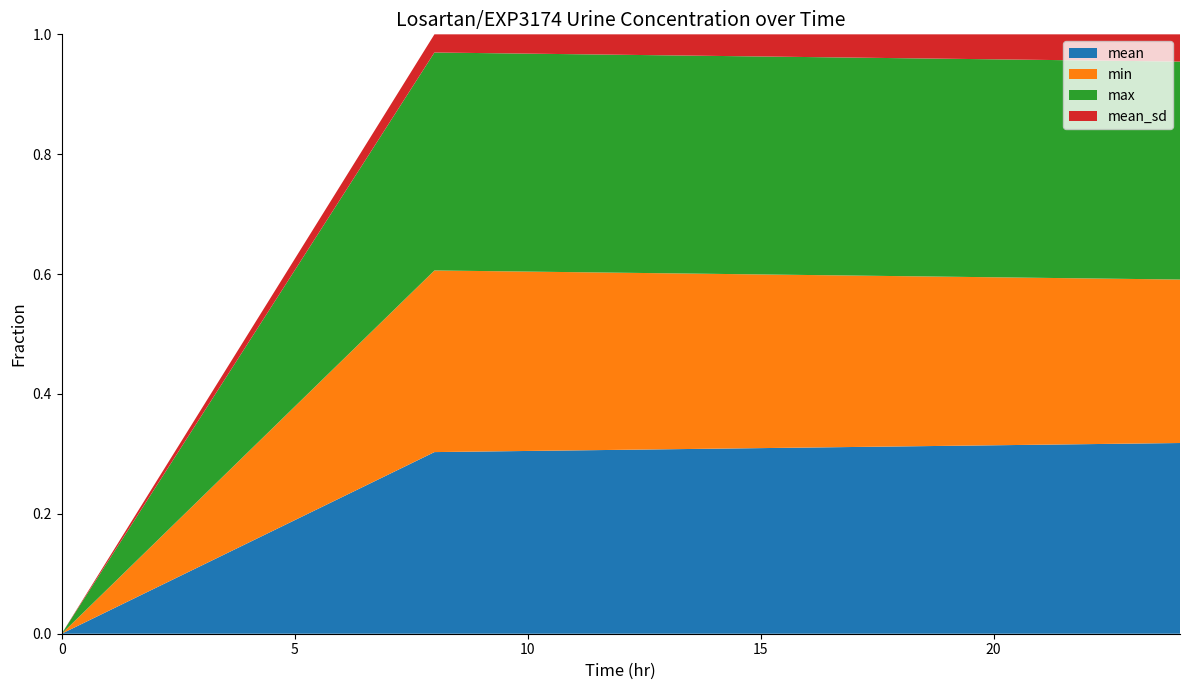

Reading left to right, what are all the values shown in this chart?

time: 0.0=0.0	8.0=8.0	24.0=24.0
mean: 0.0=0.0	8.0=1.0	24.0=0.7
min: 0.0=0.0	8.0=1.0	24.0=0.6
max: 0.0=0.0	8.0=1.2	24.0=0.8
mean_sd: 0.0=0.0	8.0=0.1	24.0=0.1